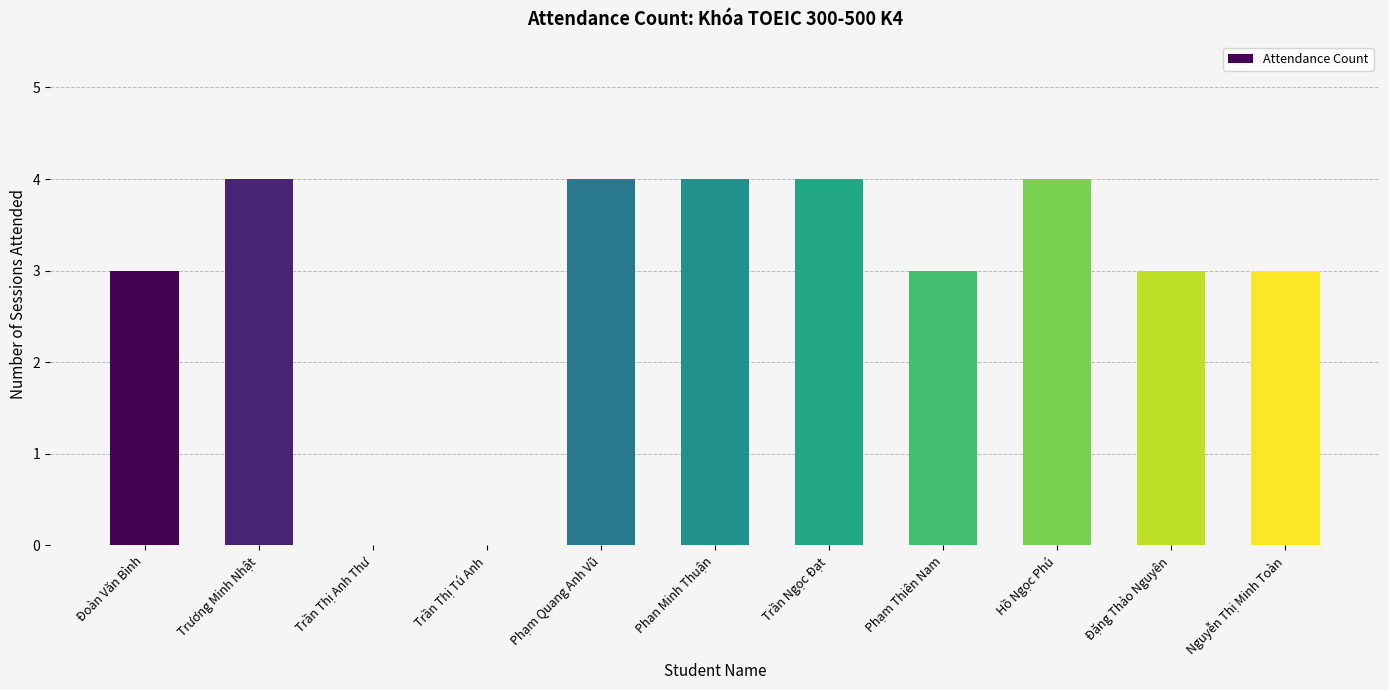

The chart shows a value of 1 at Nguyễn Thị Minh Toàn. True or false?

False